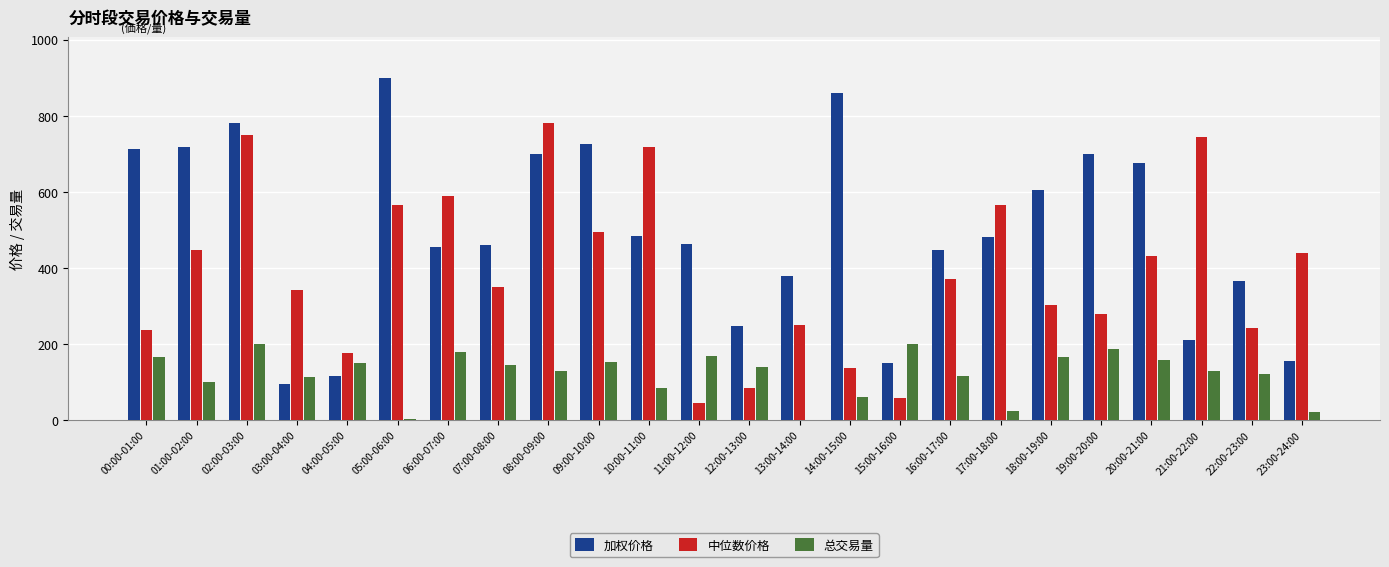

What is the sum of all 中位数价格 values?

9390.8